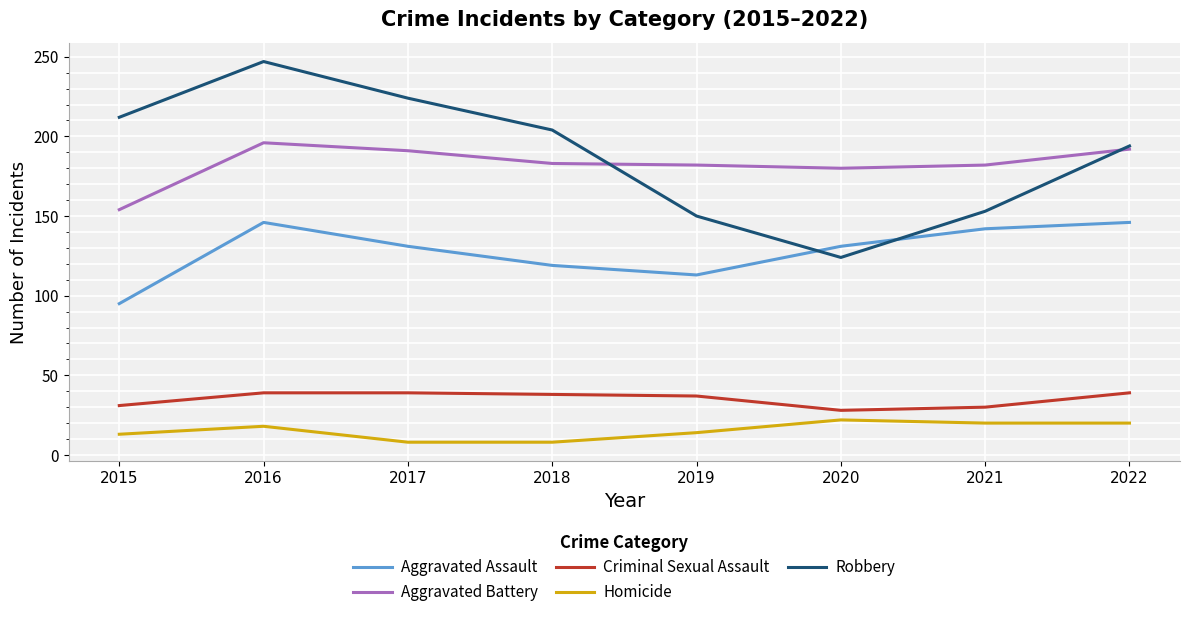

True or false: Aggravated Assault and Homicide intersect in this chart.

False